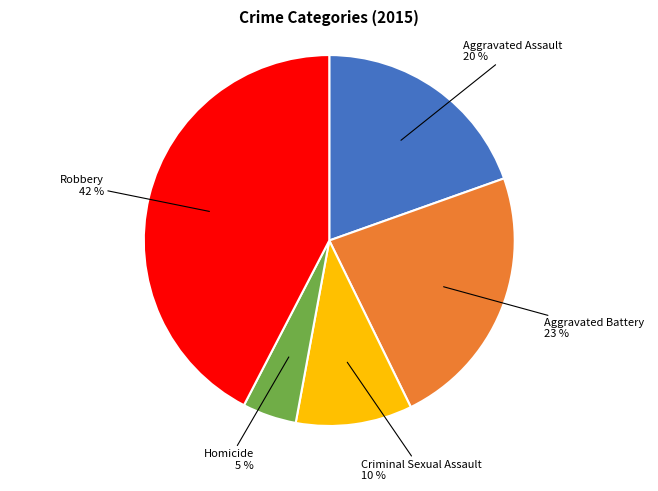

Does any single category account for the majority?

No